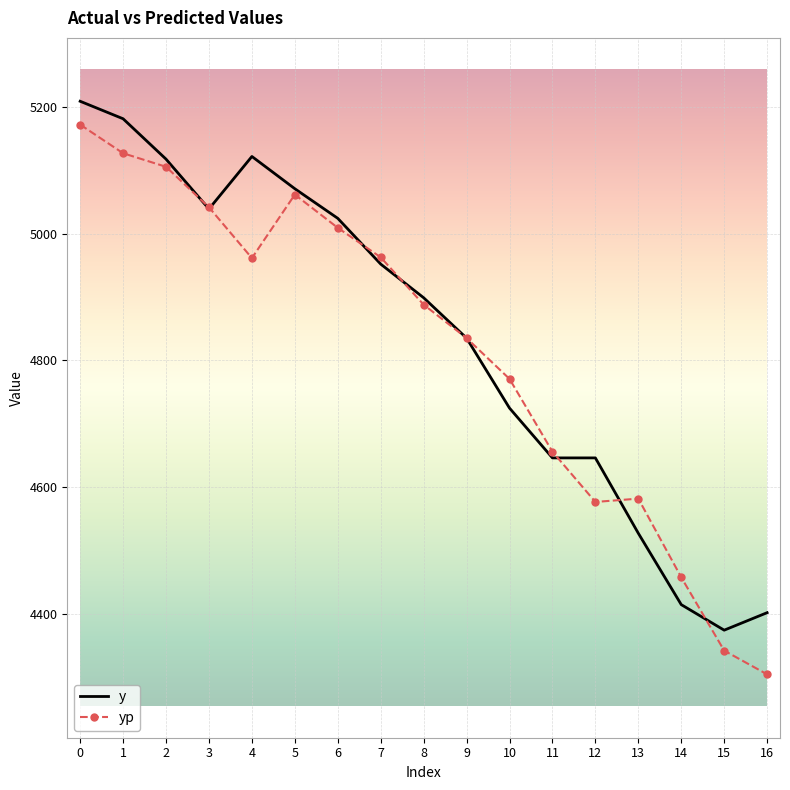

What is the lowest value of the yp series?

4304.5